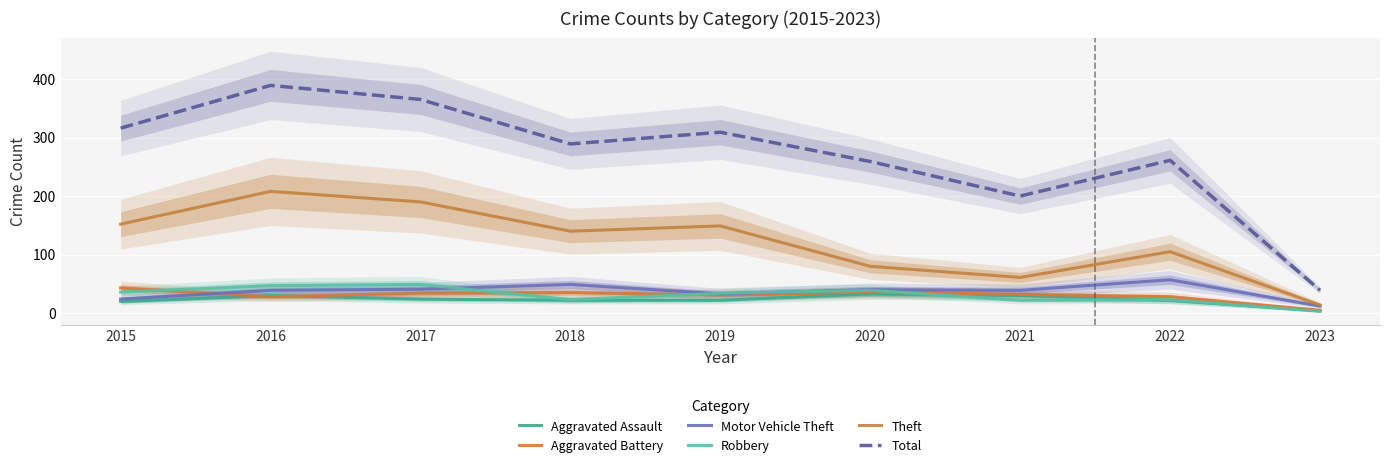

At which category is the sum across all series the highest?

2016